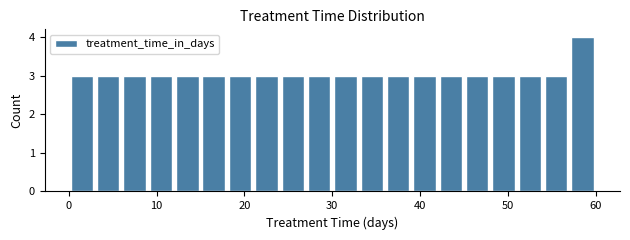

Read against the x-axis, roughly where is the centre of the tallest bar?

59